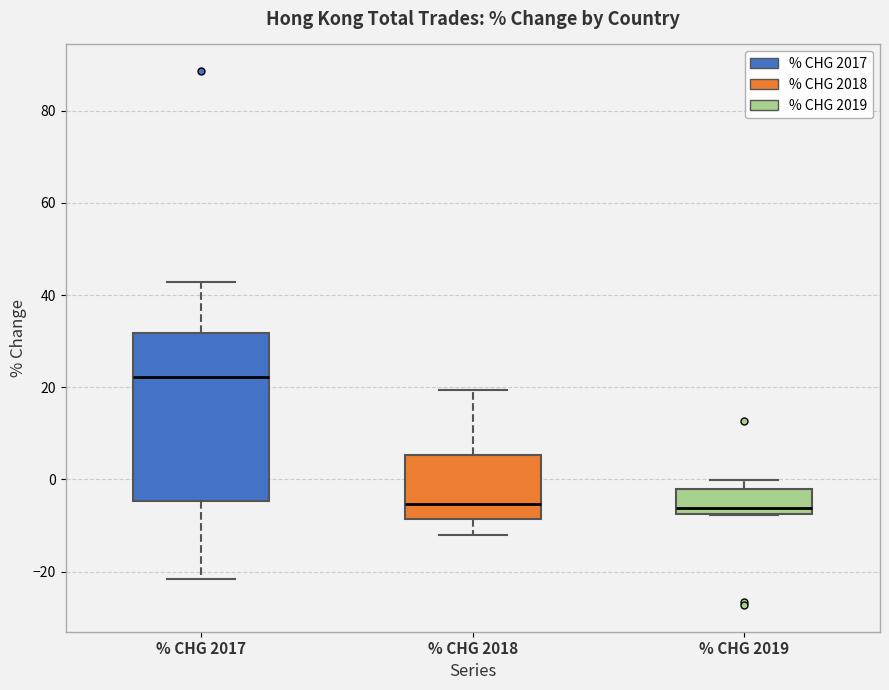

Reading left to right, transcribe this box plot: for each box, give where its median line is, the range the box spans, and where its two whiskers end, as read against the y-axis. The values are not printed on the chart, so give them approximately, as read against the axis.

% CHG 2017: median 22, box -4 to 32, whiskers -22 to 42
% CHG 2018: median -6, box -8 to 6, whiskers -12 to 20
% CHG 2019: median -6, box -8 to -2, whiskers -8 to 0